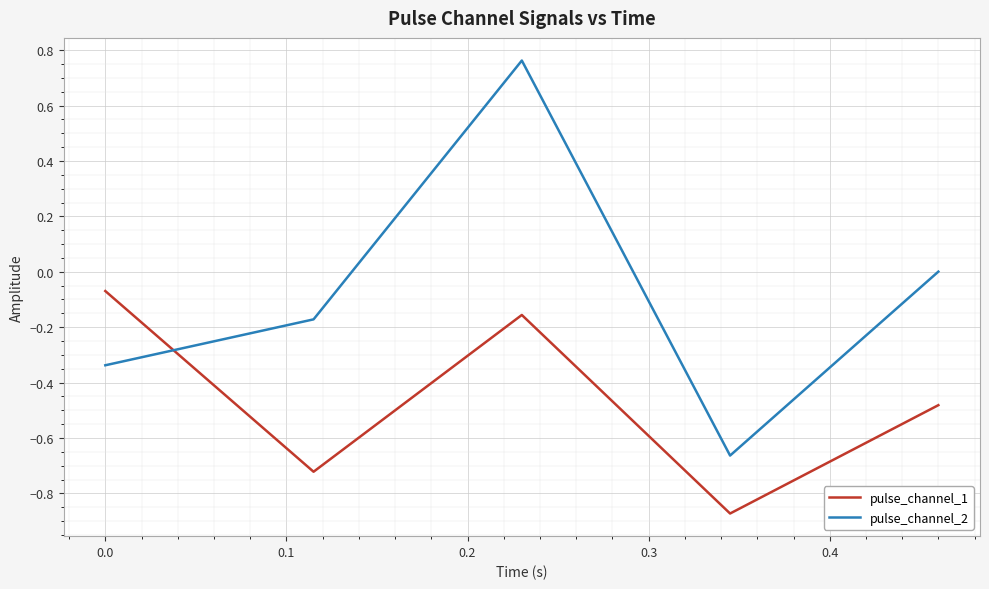

Which series has the largest range (max minus min)?

pulse_channel_2